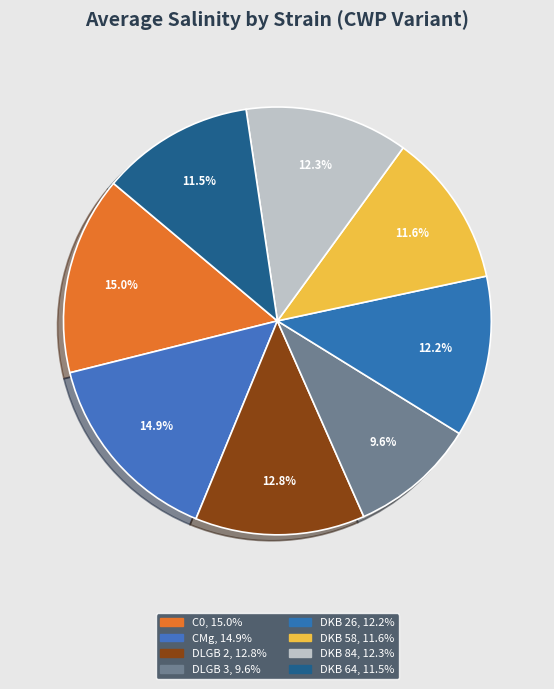

Count the number of slices in the pie.

8